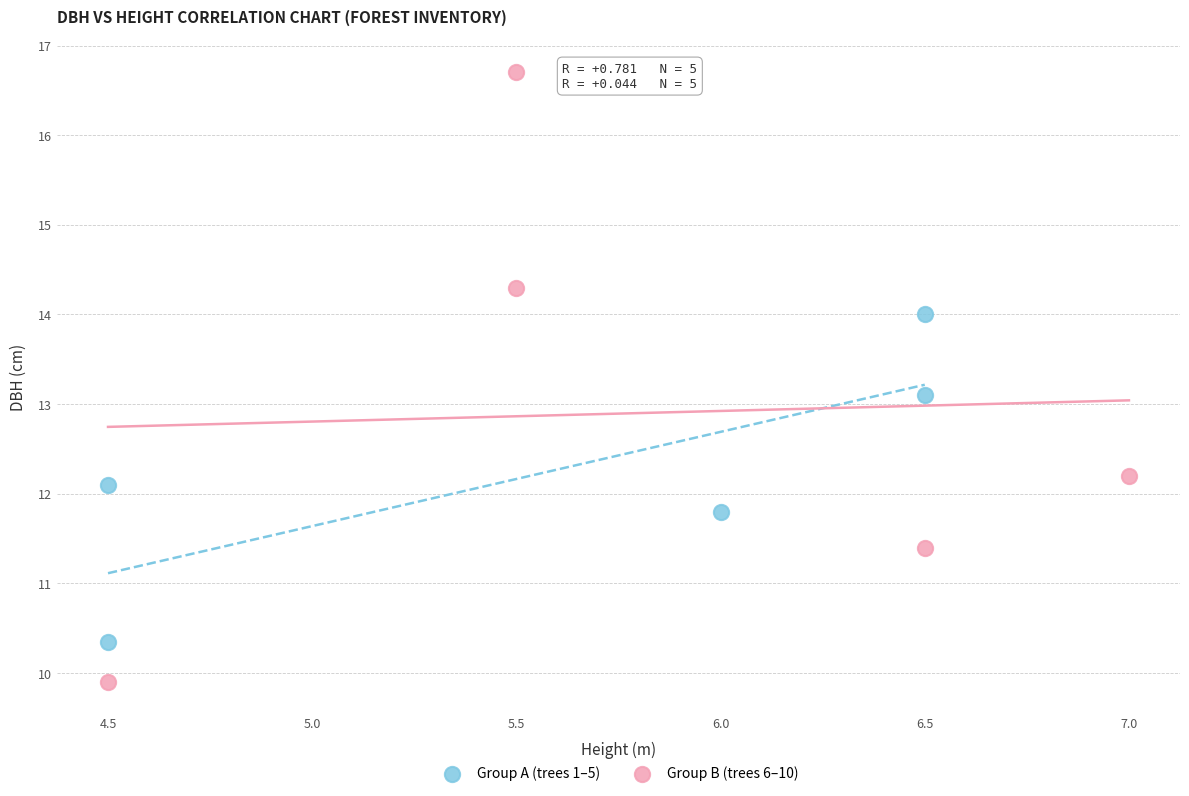

Which series reaches the maximum Y coordinate?

Group B (trees 6–10)